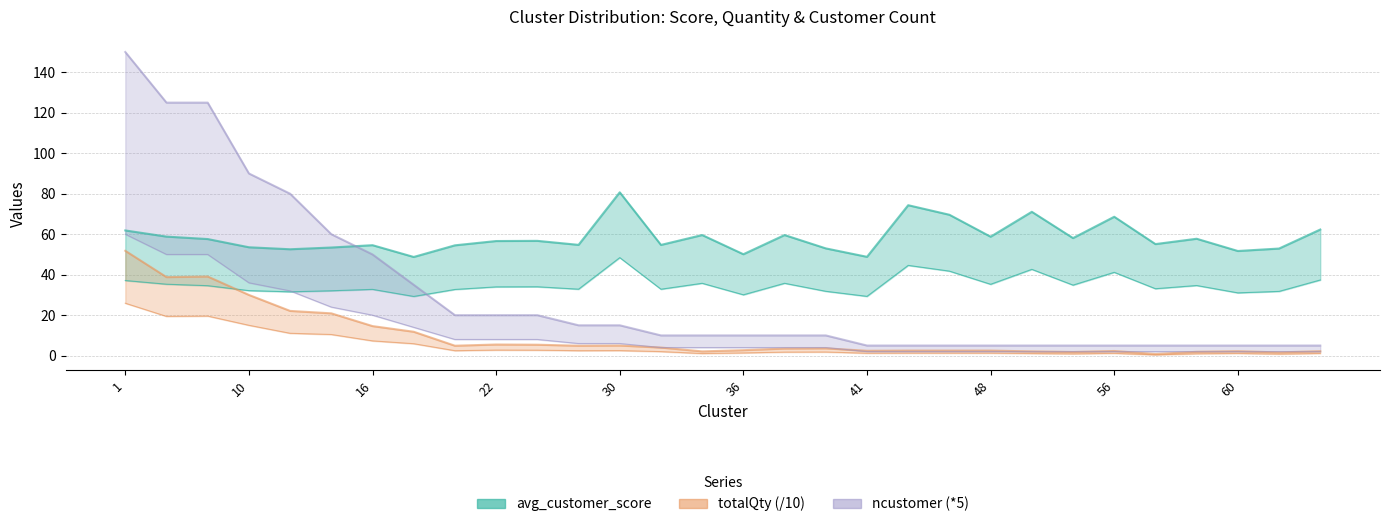

What is the total value across all series at 57?

60.9